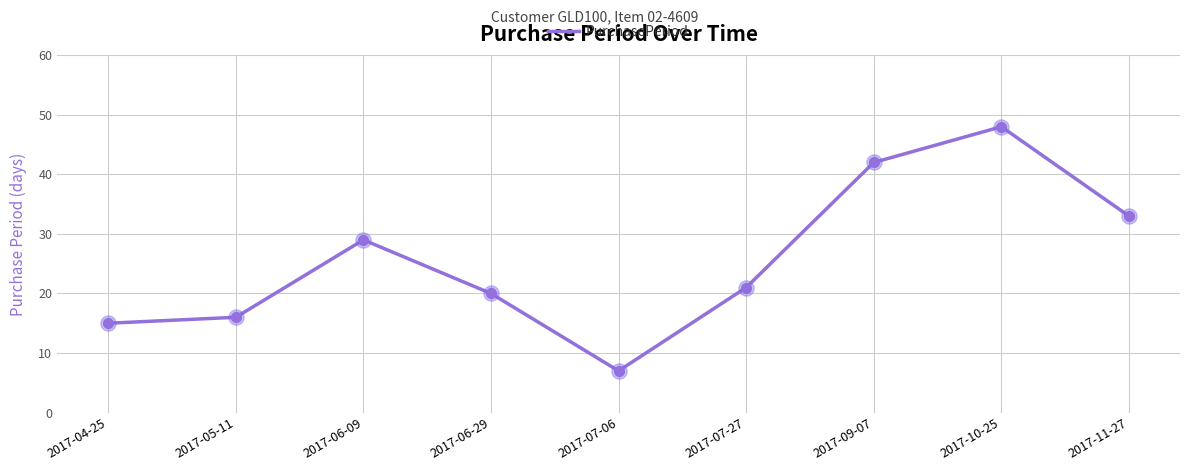

Between 2017-09-07 and 2017-07-06, which is larger?

2017-09-07